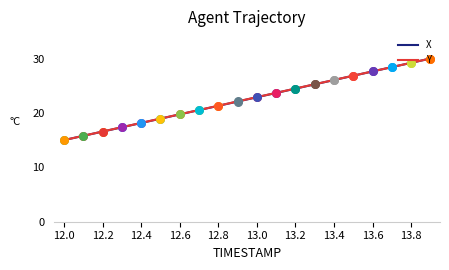

What is the lowest value of the X series?

15.0